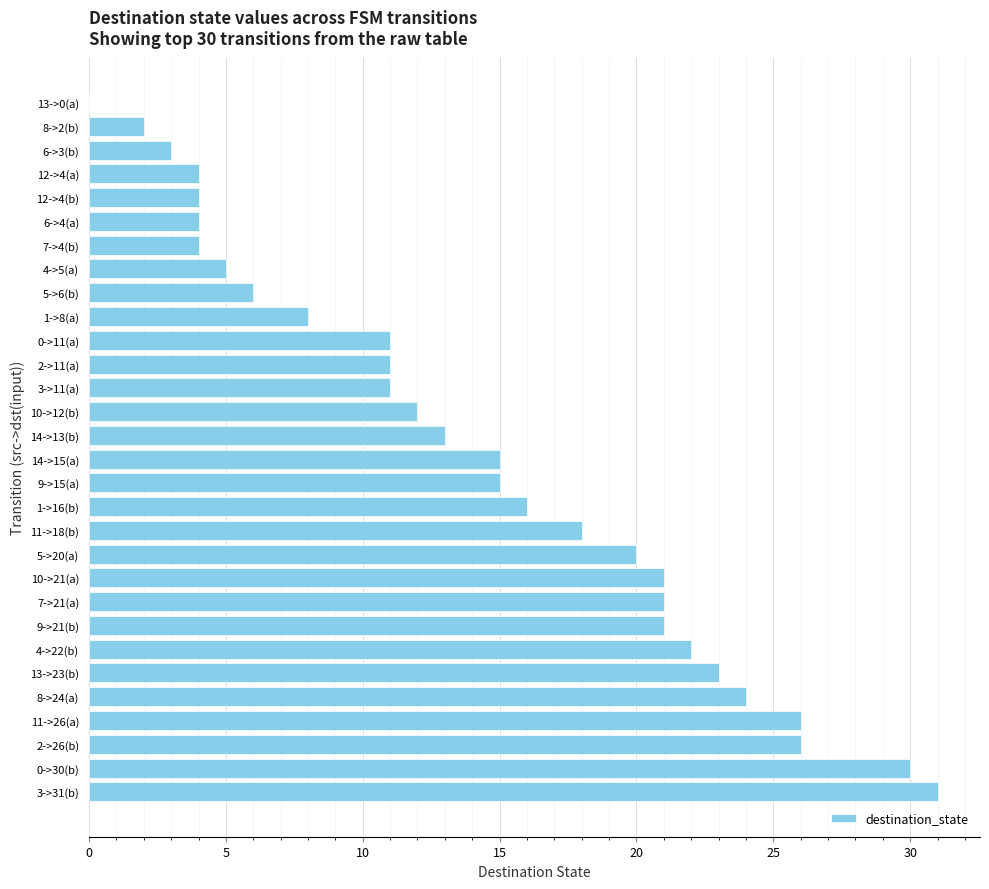

Is it true that the value at 8->24(a) is 39?

False